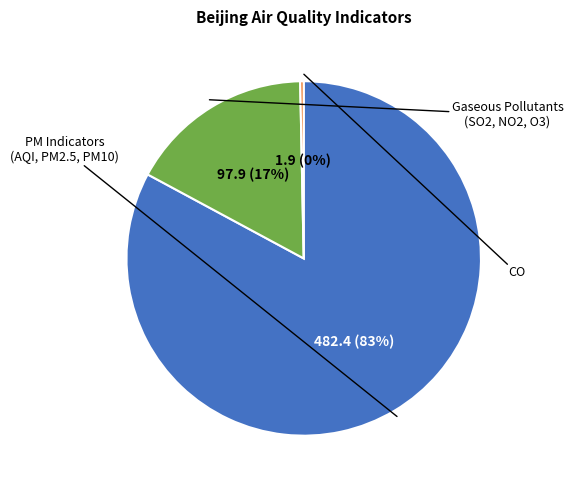

Is there any slice that represents more than half of the pie?

Yes